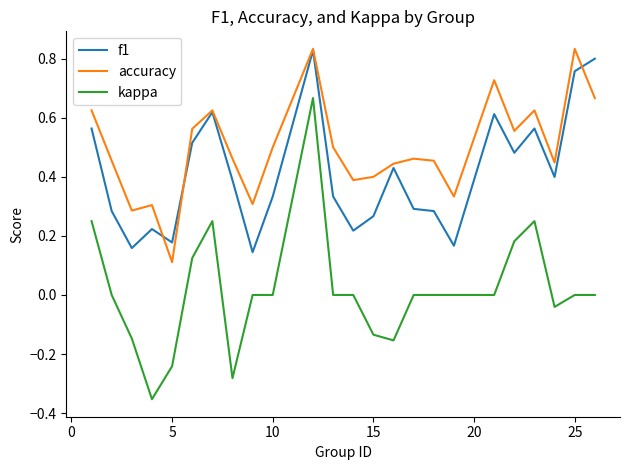

List the series in order of their overall mean, lowest first.

kappa, f1, accuracy